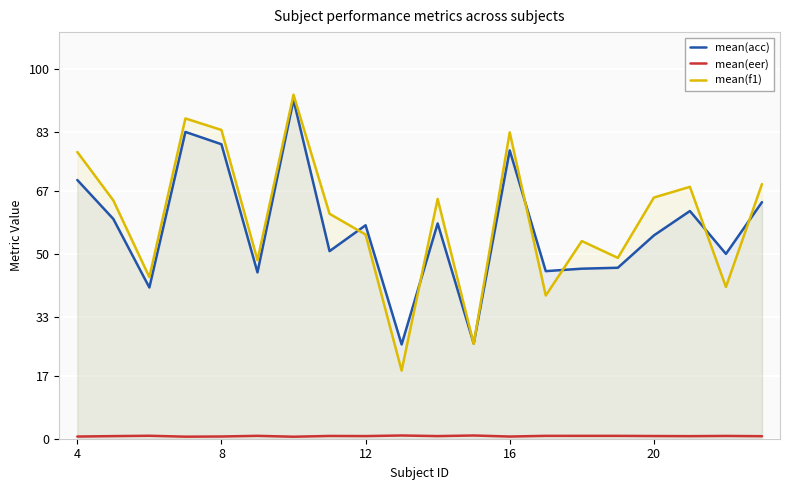

What is the approximate value of mean(acc) at 12?

57.8